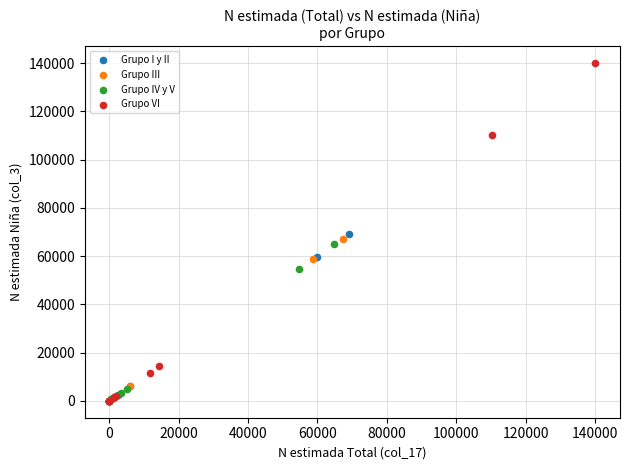

What are all the series names shown in the legend?

Grupo I y II, Grupo III, Grupo IV y V, Grupo VI